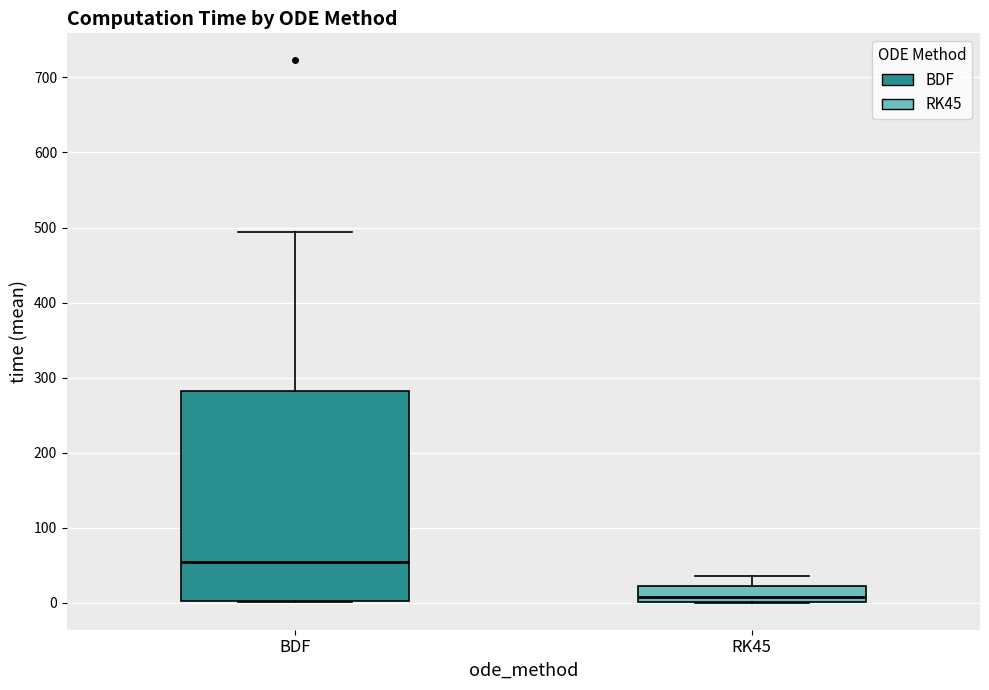

Which box is the tallest, from its lower edge to its upper edge?

BDF